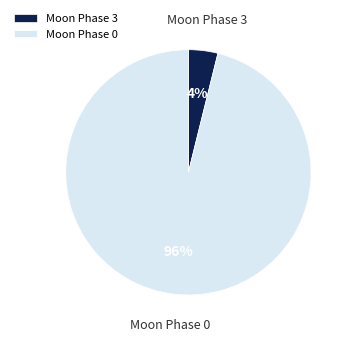

Which slice is the smallest?

Moon Phase 3